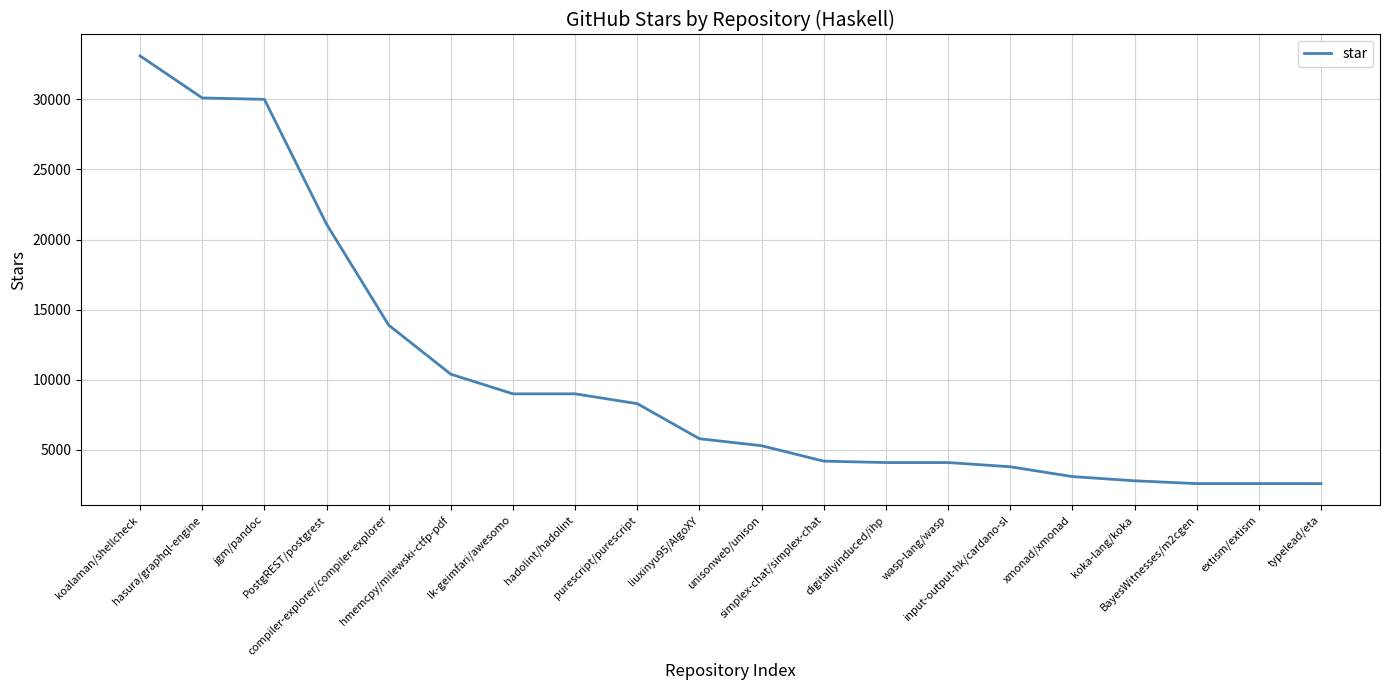

How many categories are shown in the chart?

20